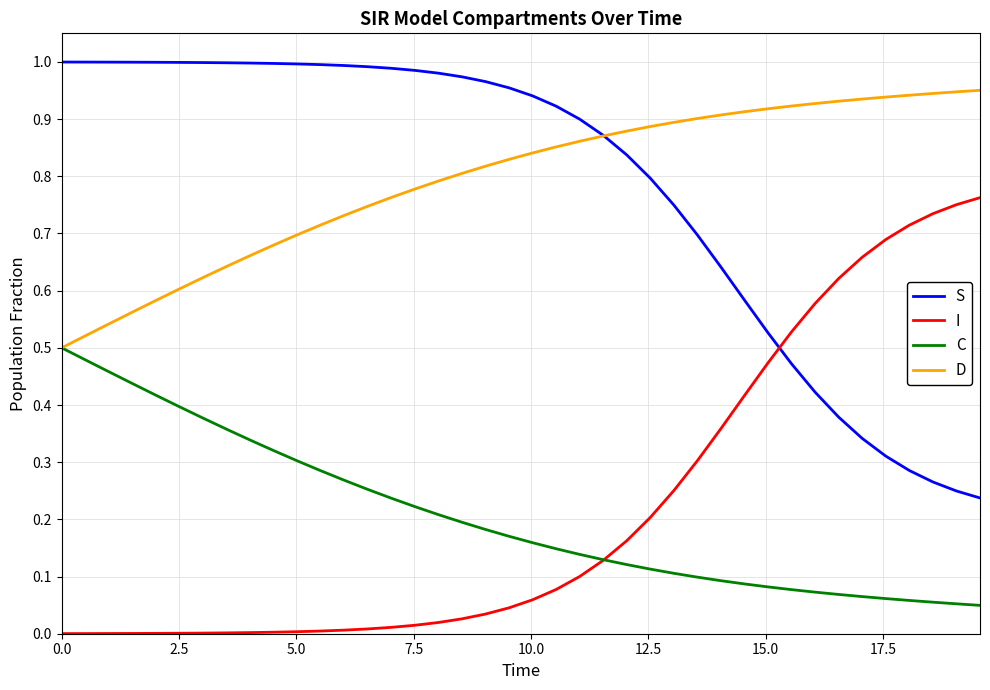

True or false: I and D intersect in this chart.

False